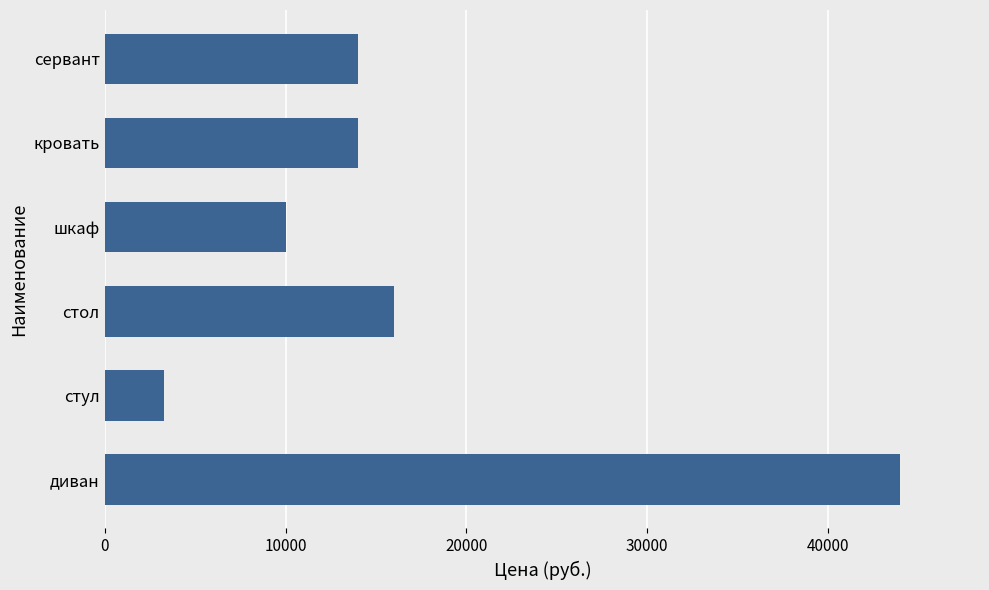

What is the sum of the values at шкаф and стол?

25998